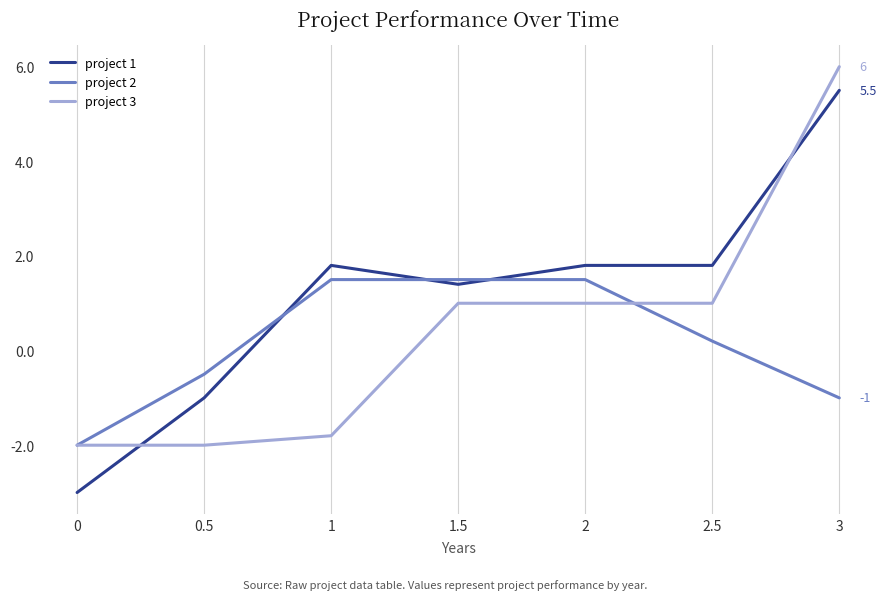

How many series are shown in this chart?

3